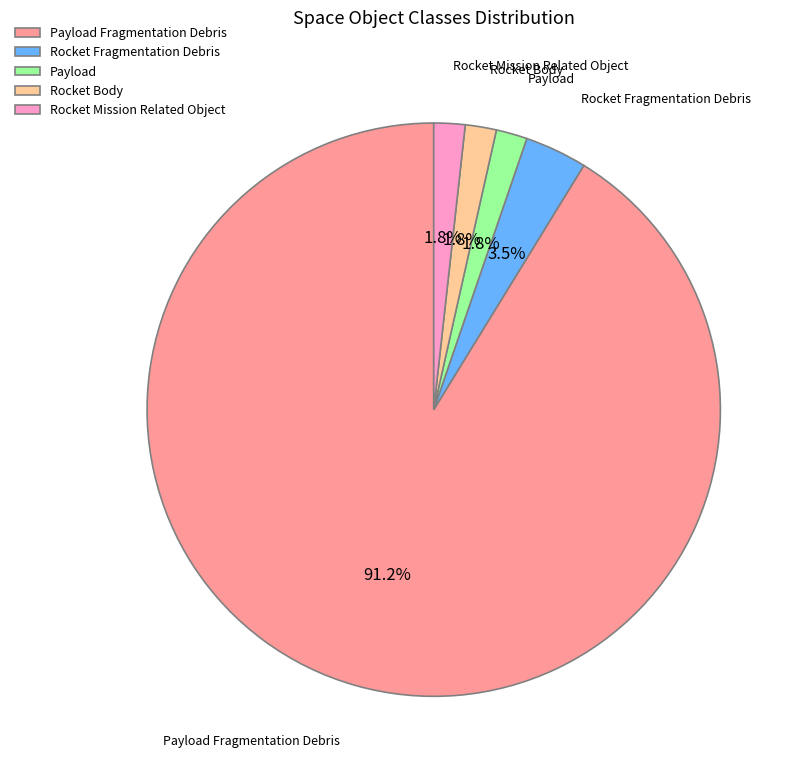

How many slices are in this pie chart?

5